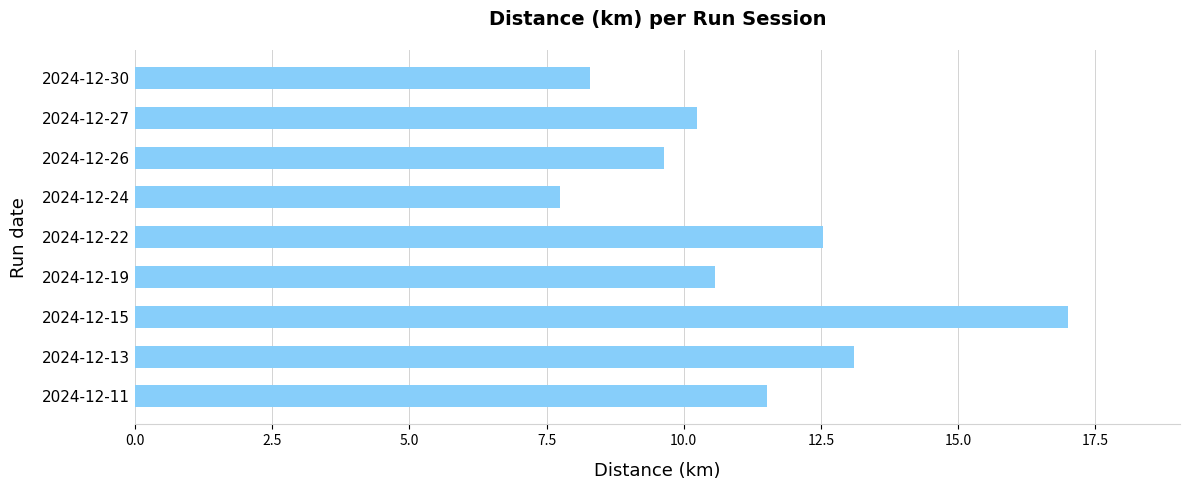

List the labels in order of value, largest first.

2024-12-15, 2024-12-13, 2024-12-22, 2024-12-11, 2024-12-19, 2024-12-27, 2024-12-26, 2024-12-30, 2024-12-24